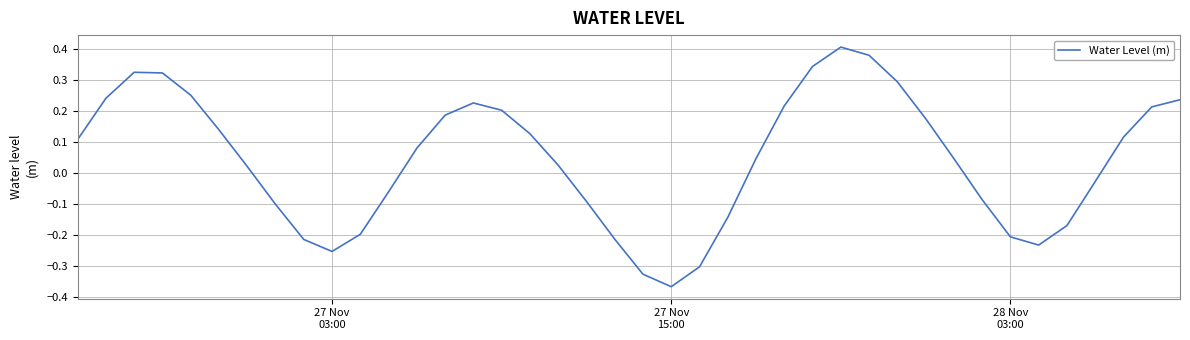

What is the difference between the maximum and minimum values?

0.8